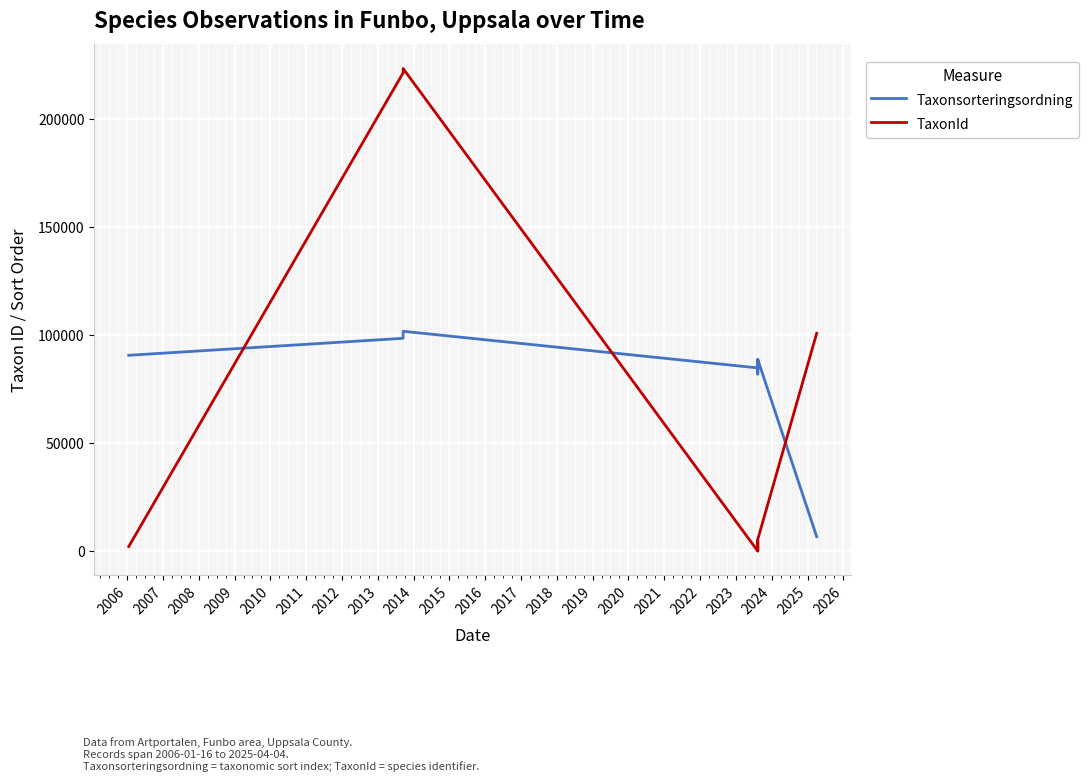

True or false: Taxonsorteringsordning has more than 2 points higher than both neighbors.

True